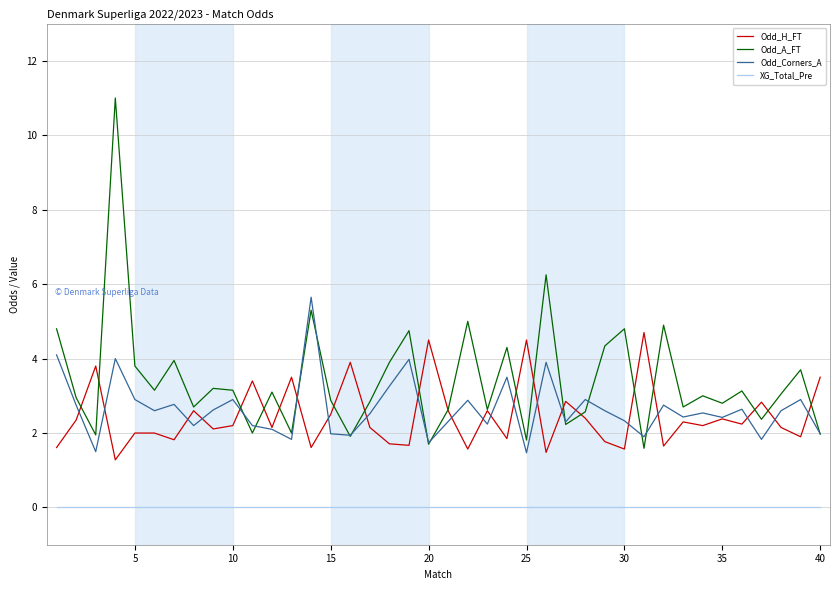

What are all the series names shown in the legend?

Odd_H_FT, Odd_A_FT, Odd_Corners_A, XG_Total_Pre